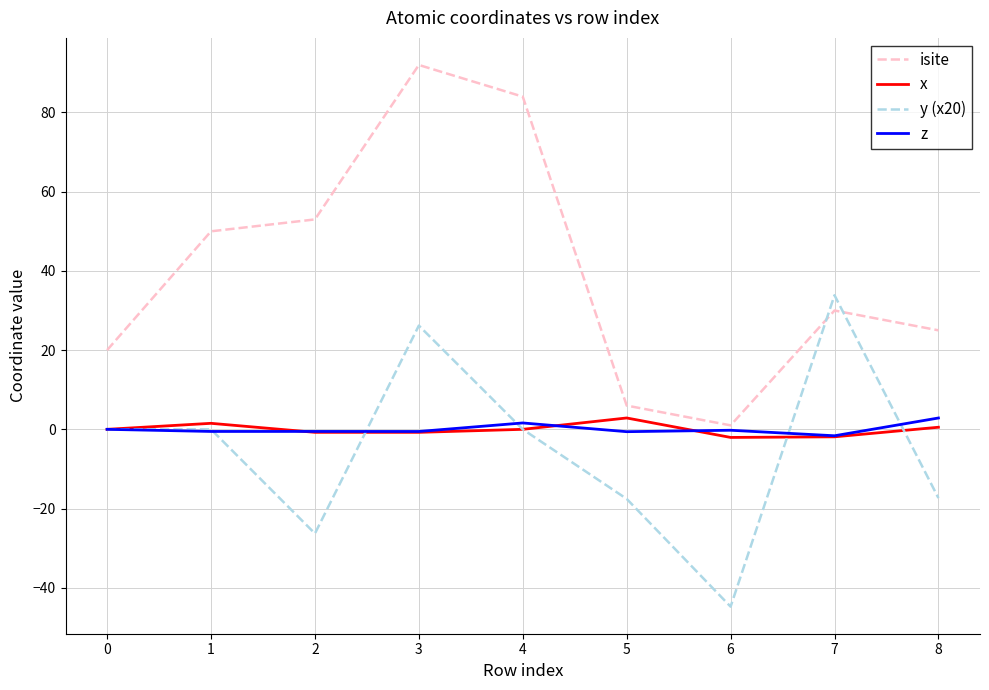

At which category does the chart reach its minimum across all series?

6